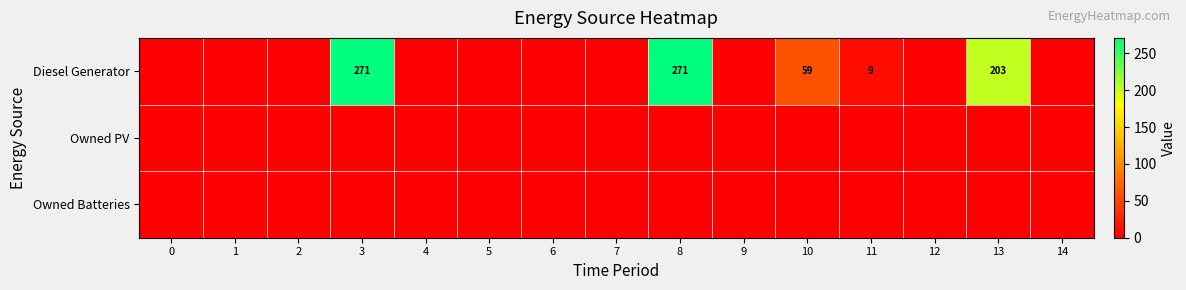

The Diesel Generator series shows 37 at 10. True or false?

False